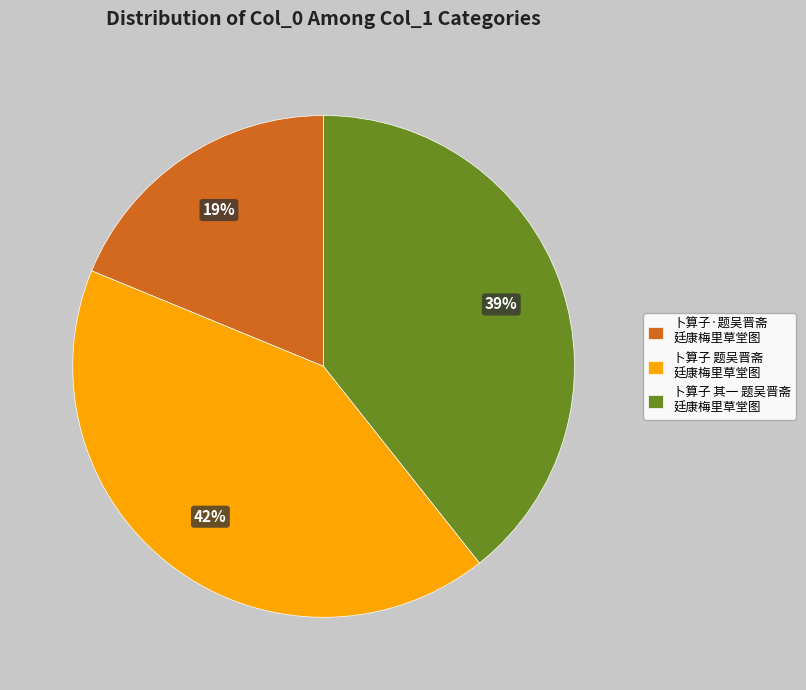

True or false: 卜算子·题吴晋斋 廷康梅里草堂图 accounts for 19% of the total.

True